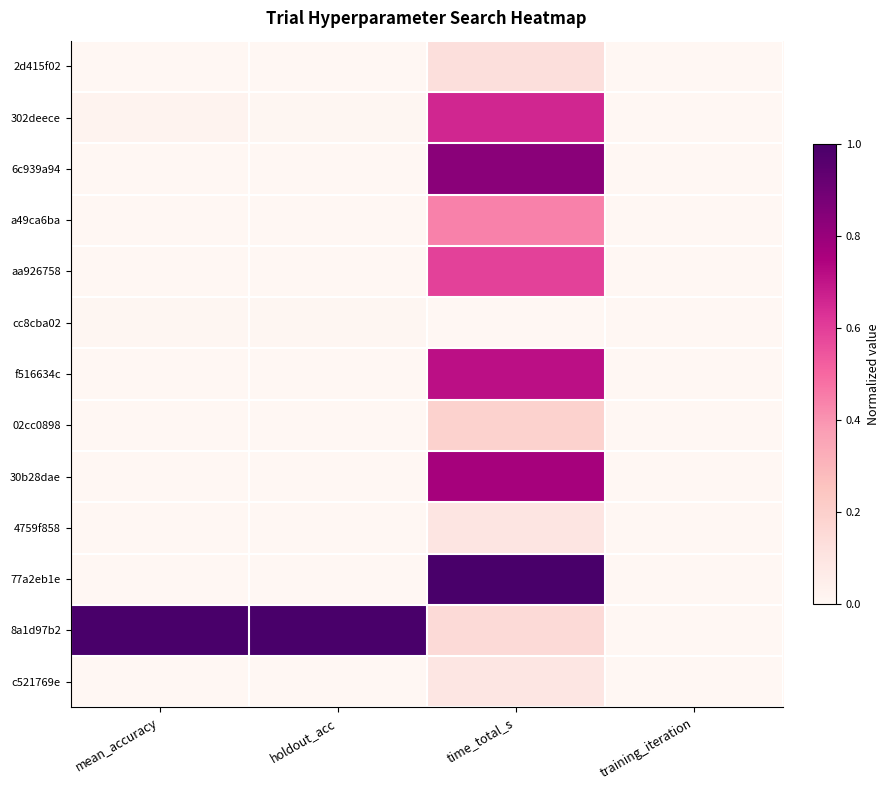

Rank the series by their maximum value, from highest to lowest.

77a2eb1e, 8a1d97b2, 6c939a94, 30b28dae, f516634c, 302deece, aa926758, a49ca6ba, 02cc0898, 2d415f02, 4759f858, c521769e, cc8cba02